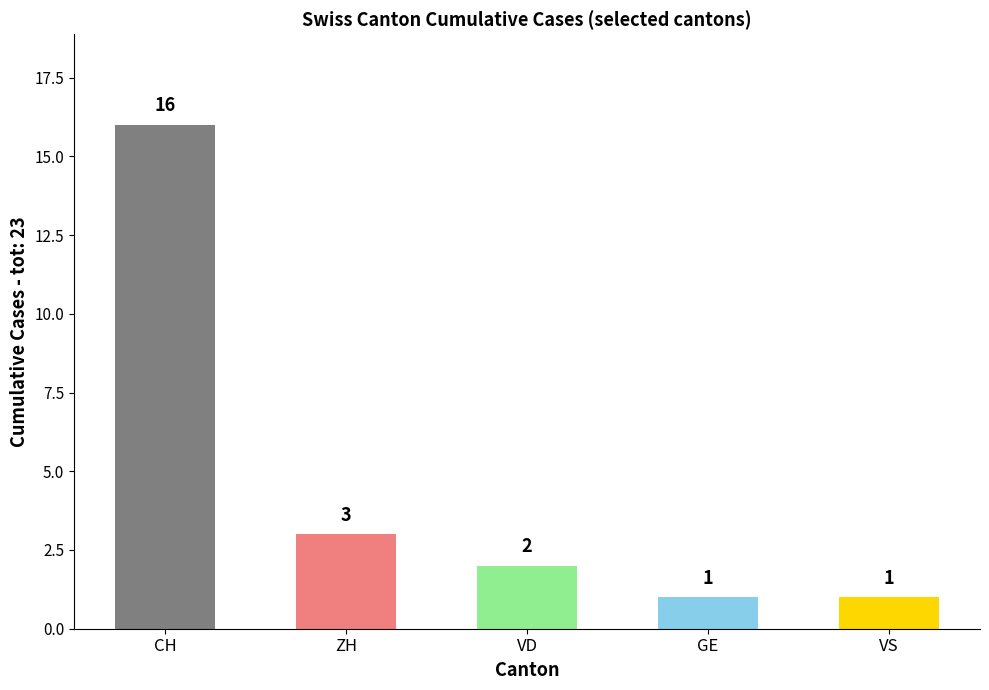

What is the value of the 1st bar from the left?

16